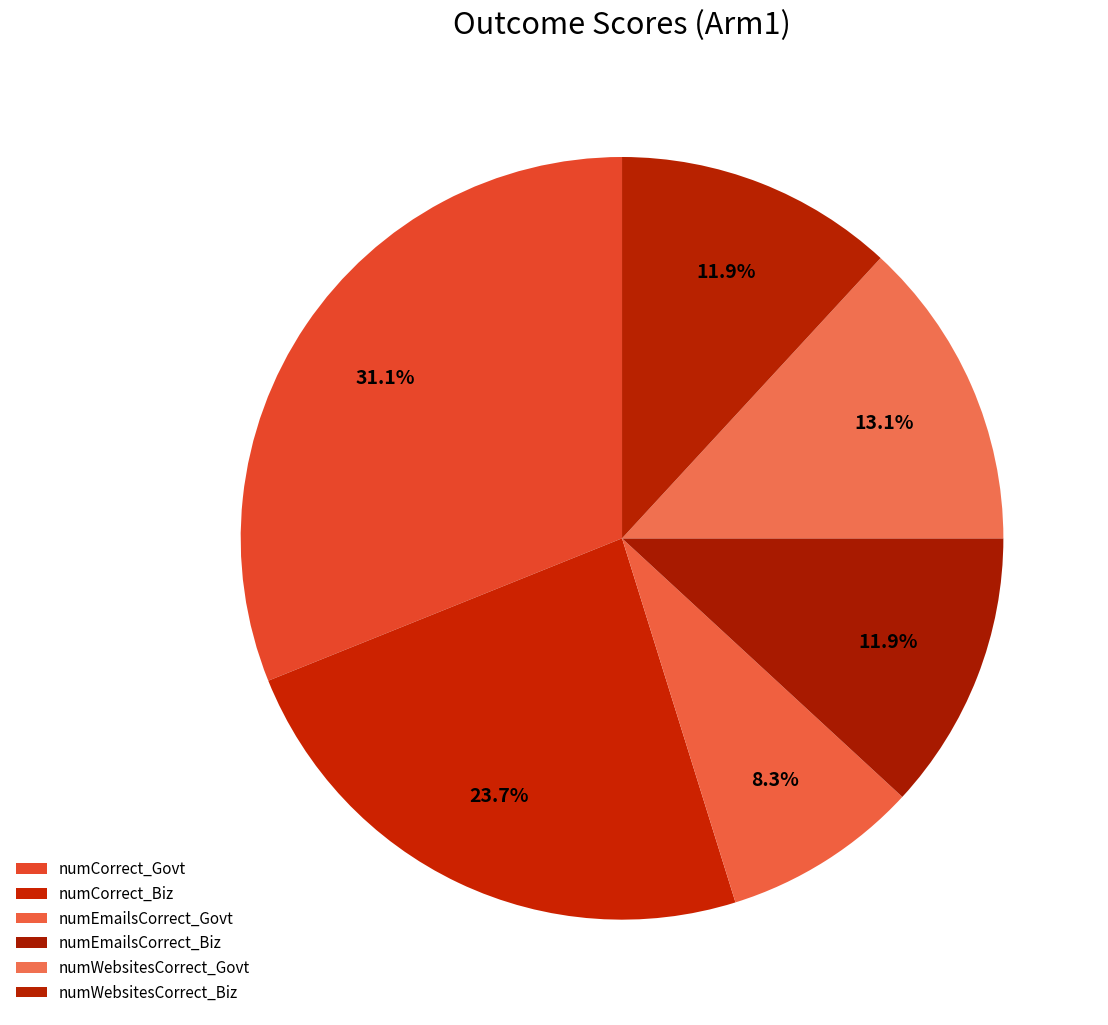

True or false: numCorrect_Govt accounts for 44% of the total.

False